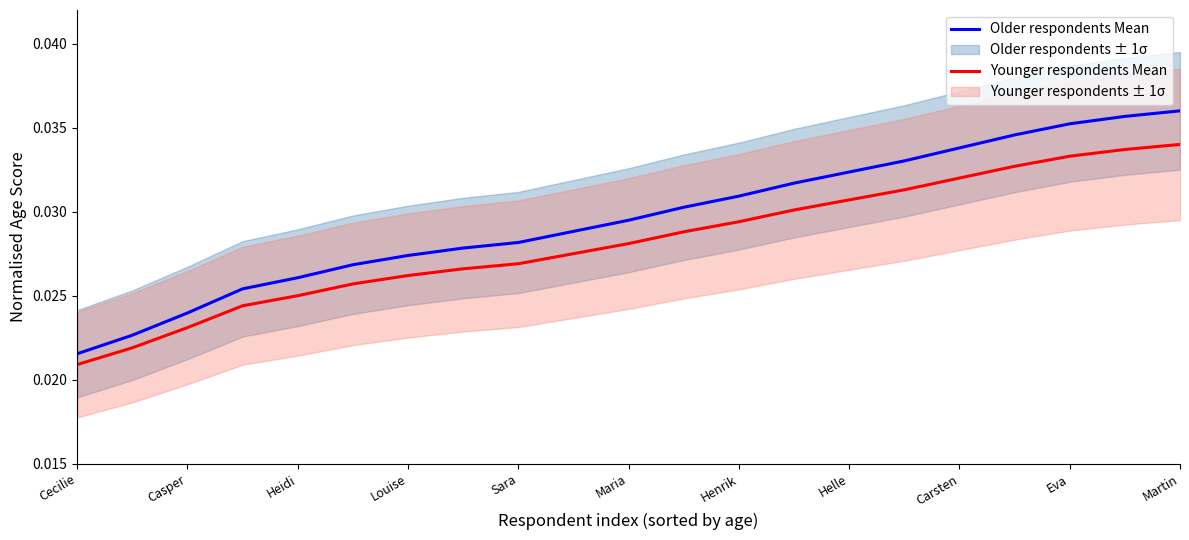

What is the label of the 8th point from the right?

13